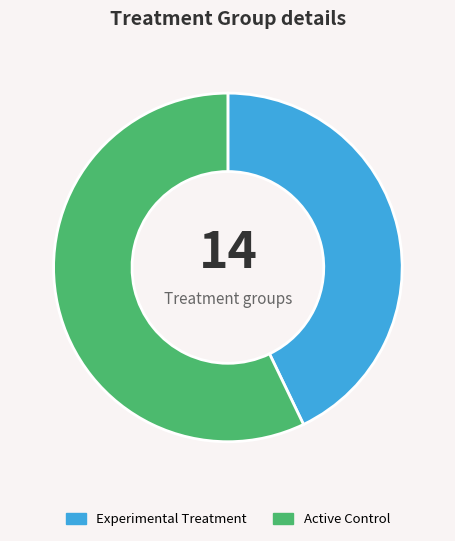

Count the number of slices in the pie.

2